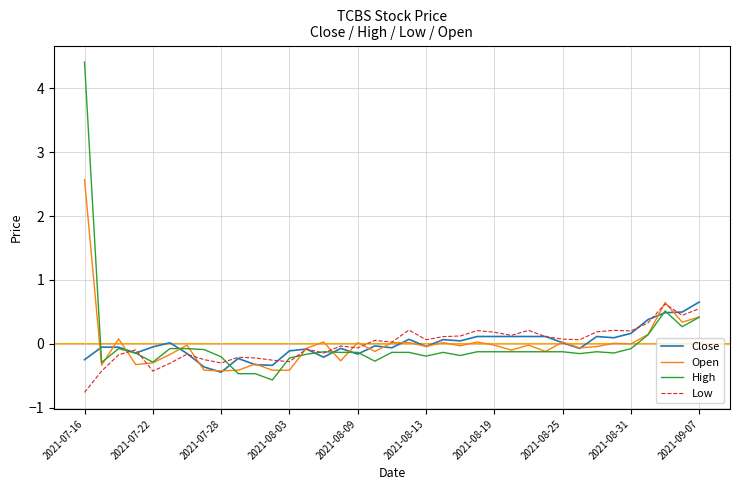

What is the smallest value displayed?

-0.8